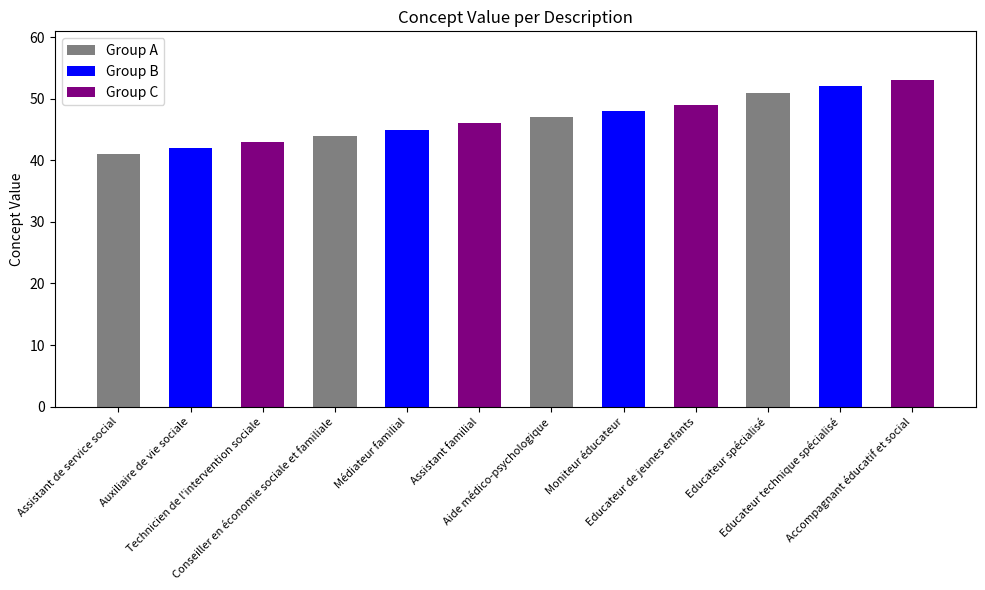

What is the average value?

47